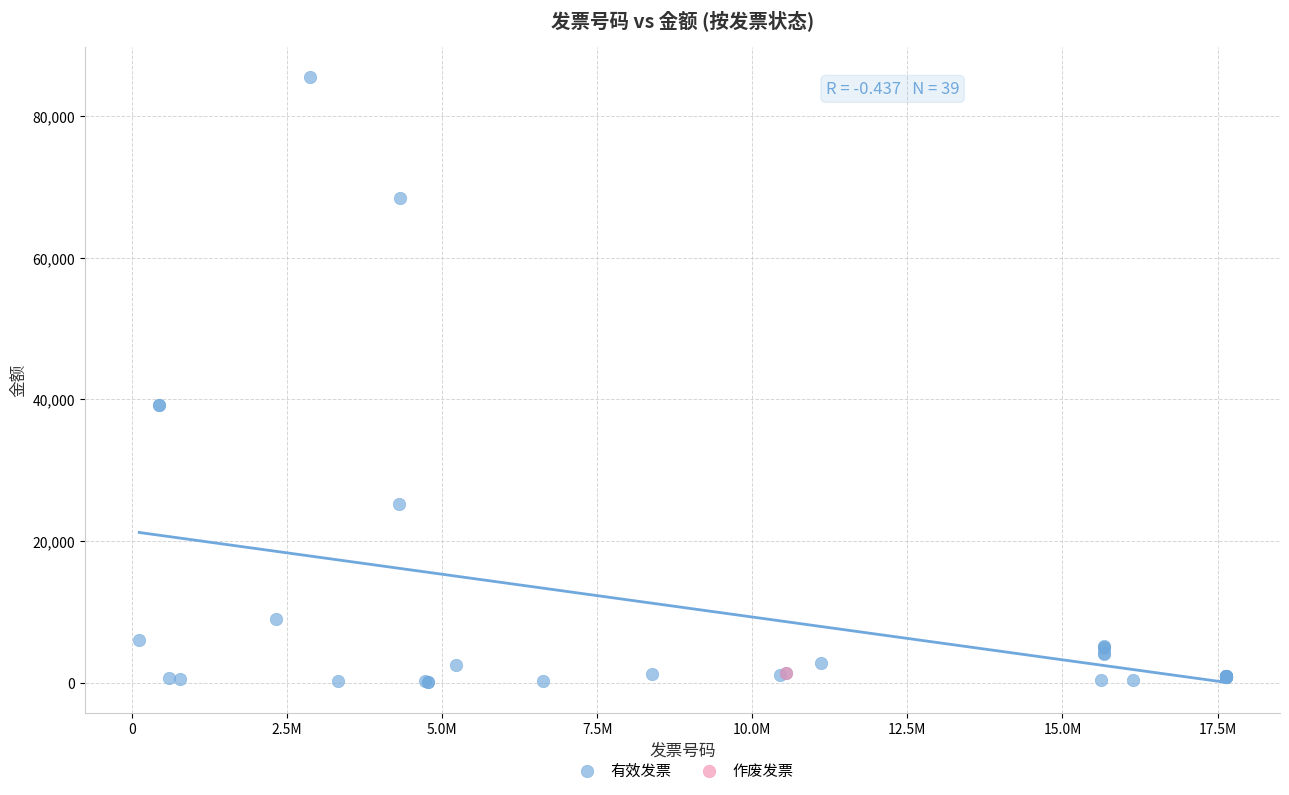

What are all the series names shown in the legend?

有效发票, 作废发票